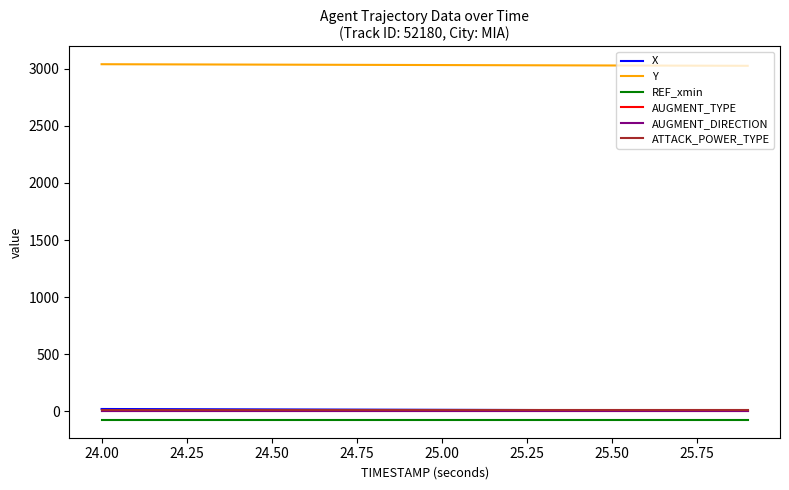

Does the chart have visible grid lines?

No